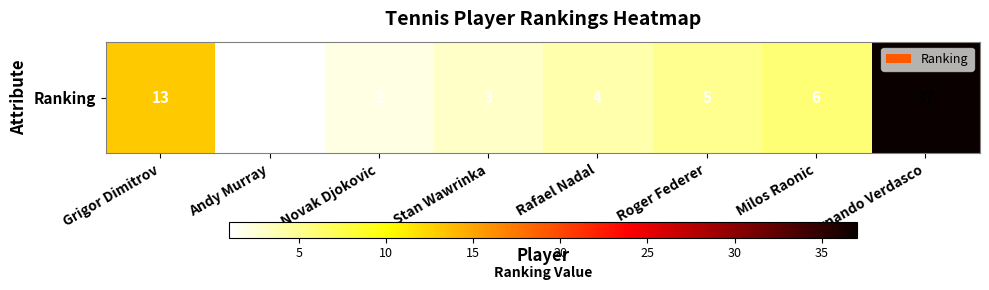

Which has a higher value, Stan Wawrinka or Novak Djokovic?

Stan Wawrinka